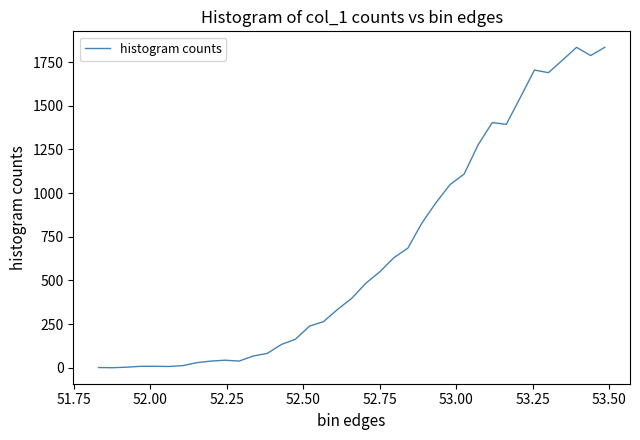

What is the difference between the maximum and minimum values?

1835